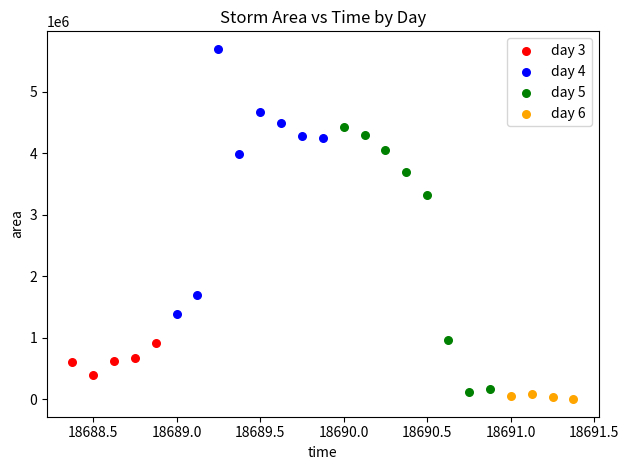

Which series contains the highest Y value?

day 4